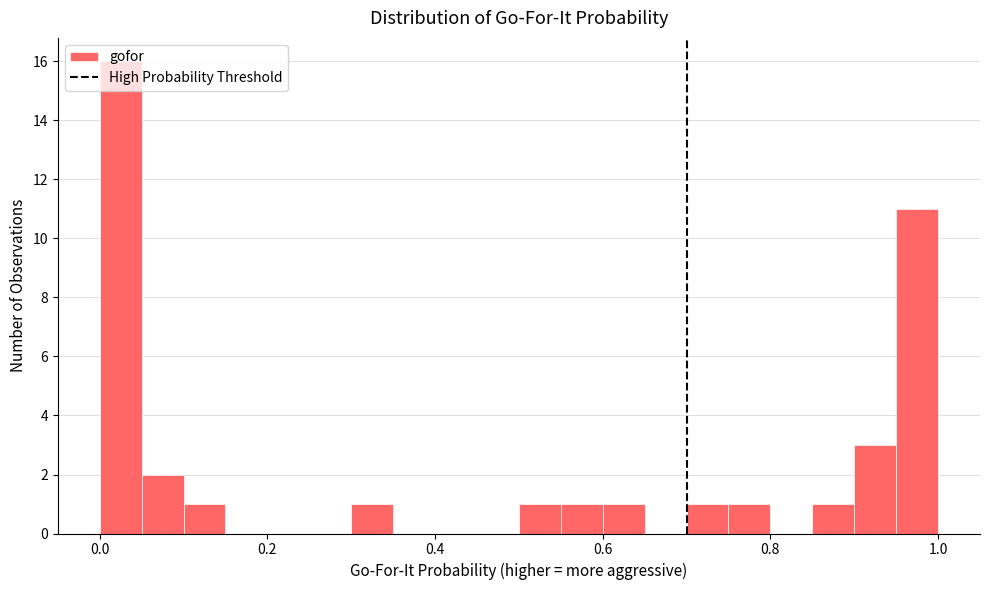

Read against the x-axis, roughly where is the centre of the tallest bar?

0.02